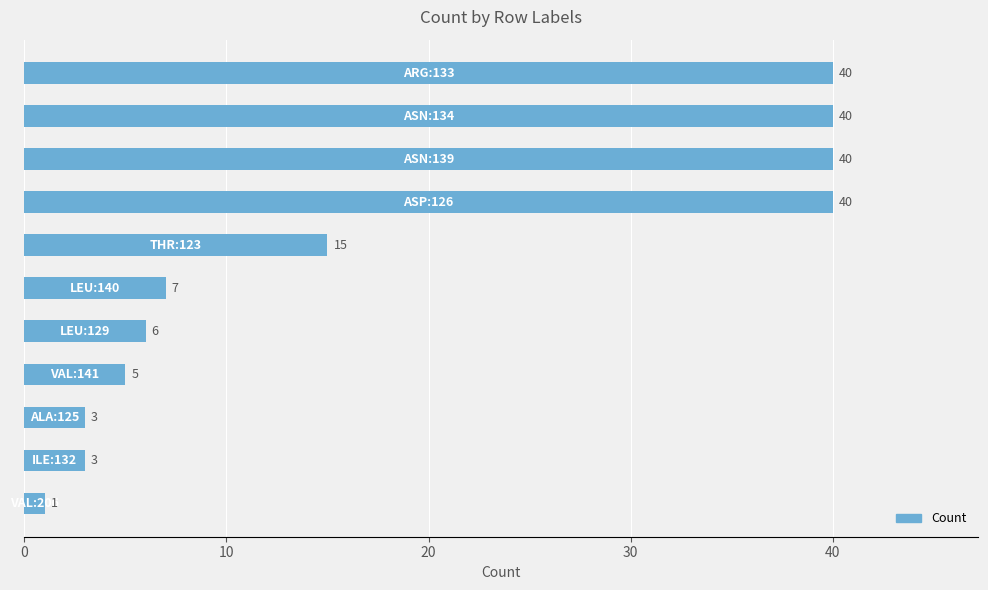

What is the value of the 11th bar from the top?

1